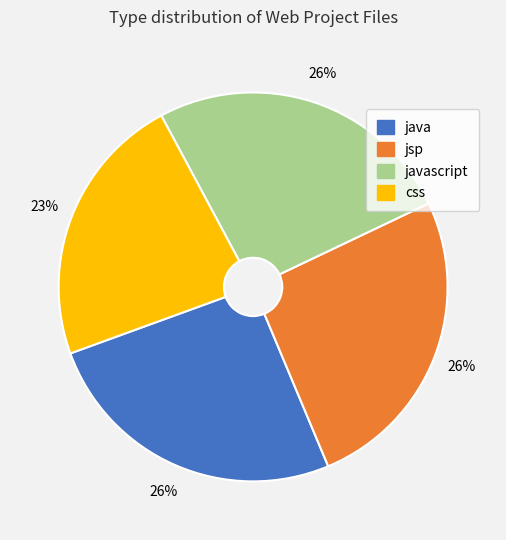

Approximately how many times larger is the value at css compared to jsp?

0.9